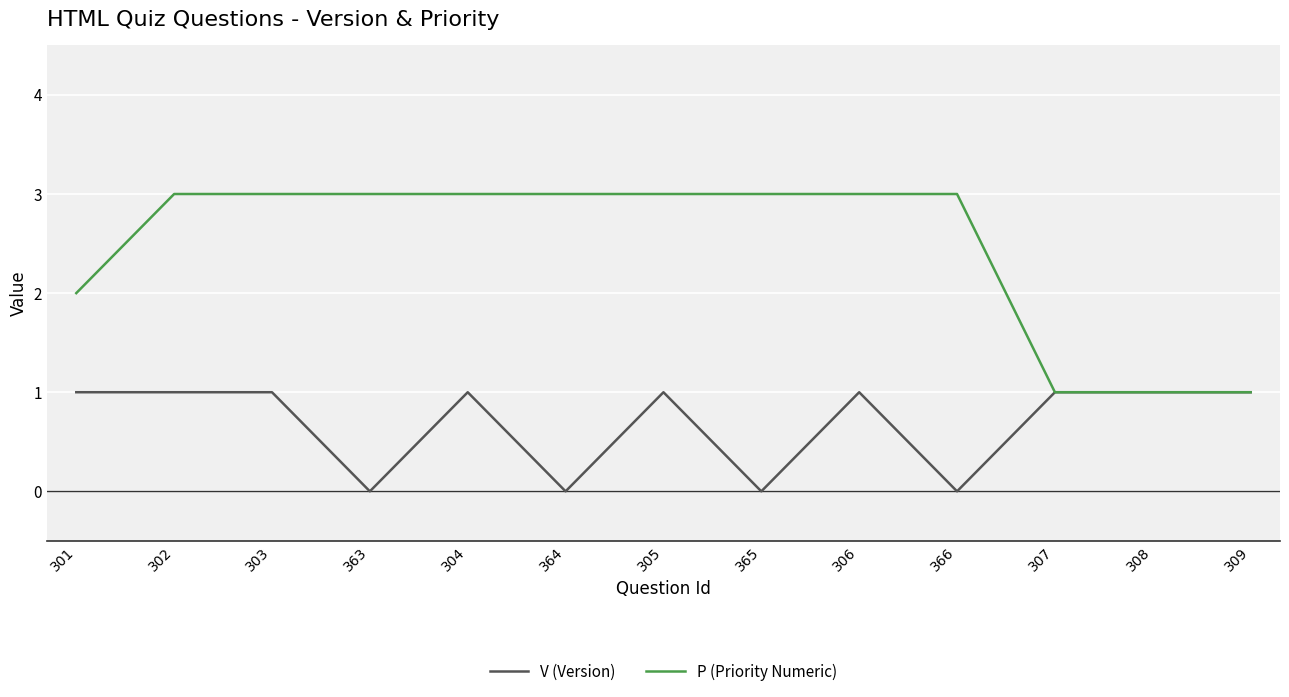

What is the maximum value shown in the chart?

3